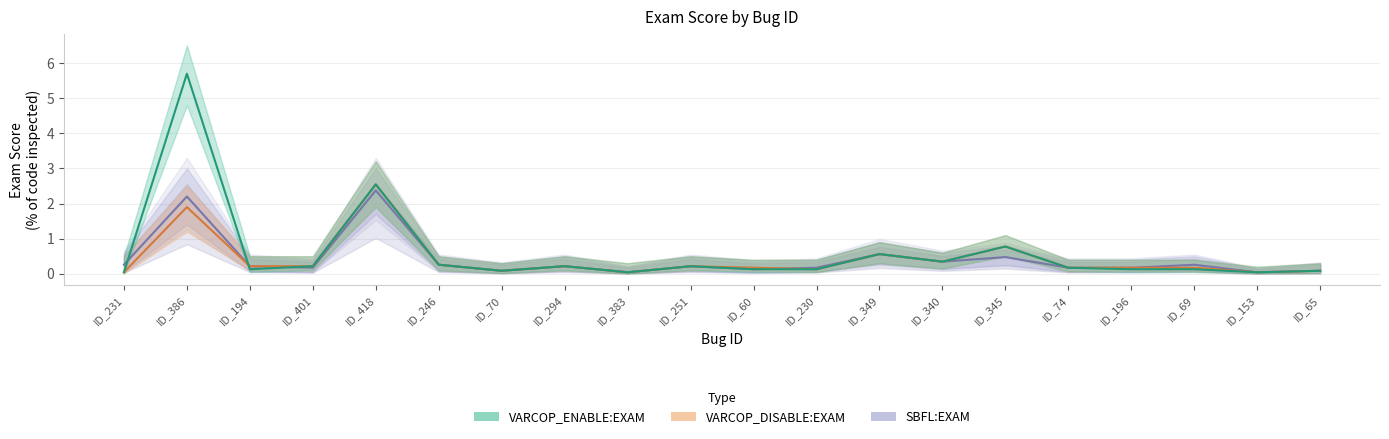

How many categories are shown in the chart?

20